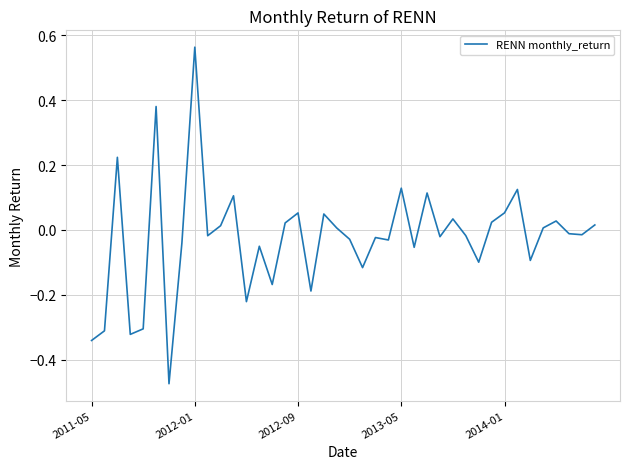

At which category does the chart reach its peak across all series?

2012-01